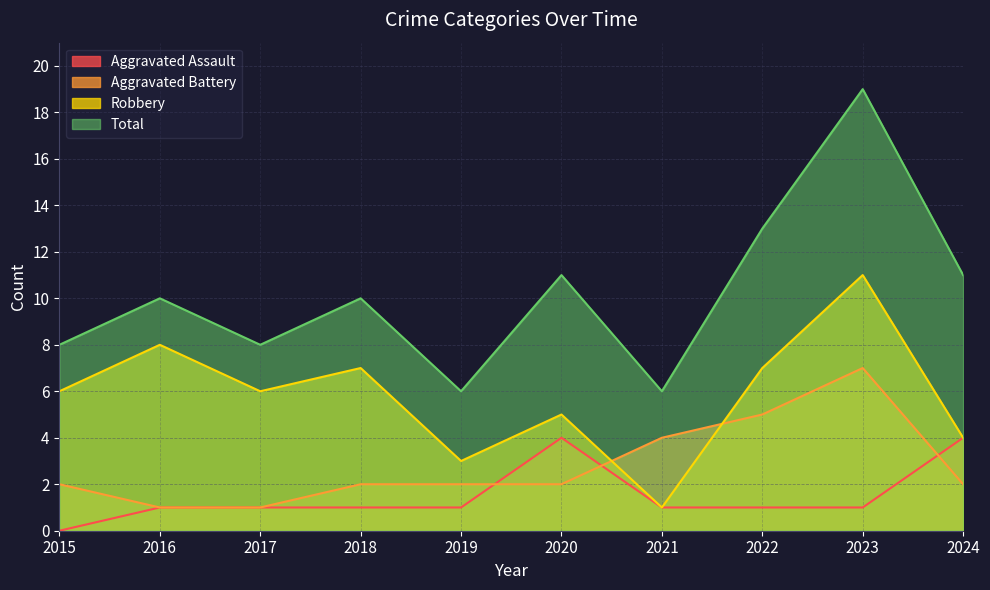

At which label is Aggravated Assault closest to 2?

2016